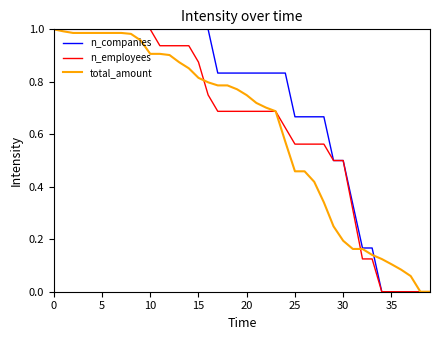

Which series has the largest total across all categories?

n_companies